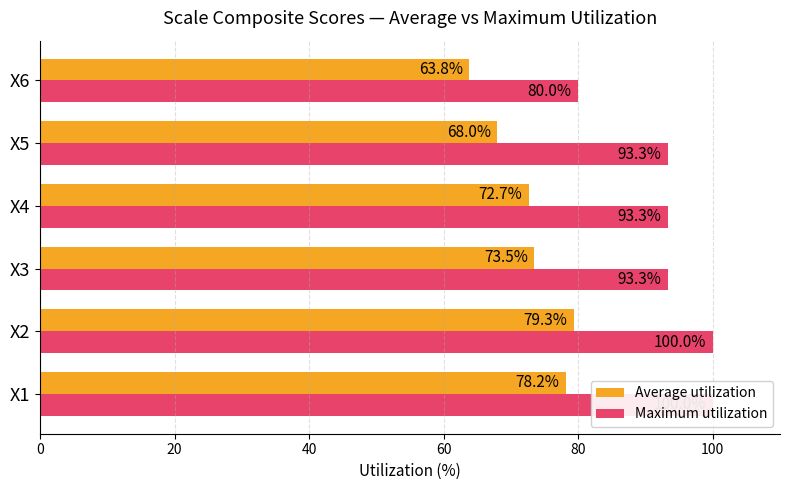

Rank the series by their maximum value, from lowest to highest.

Average utilization, Maximum utilization